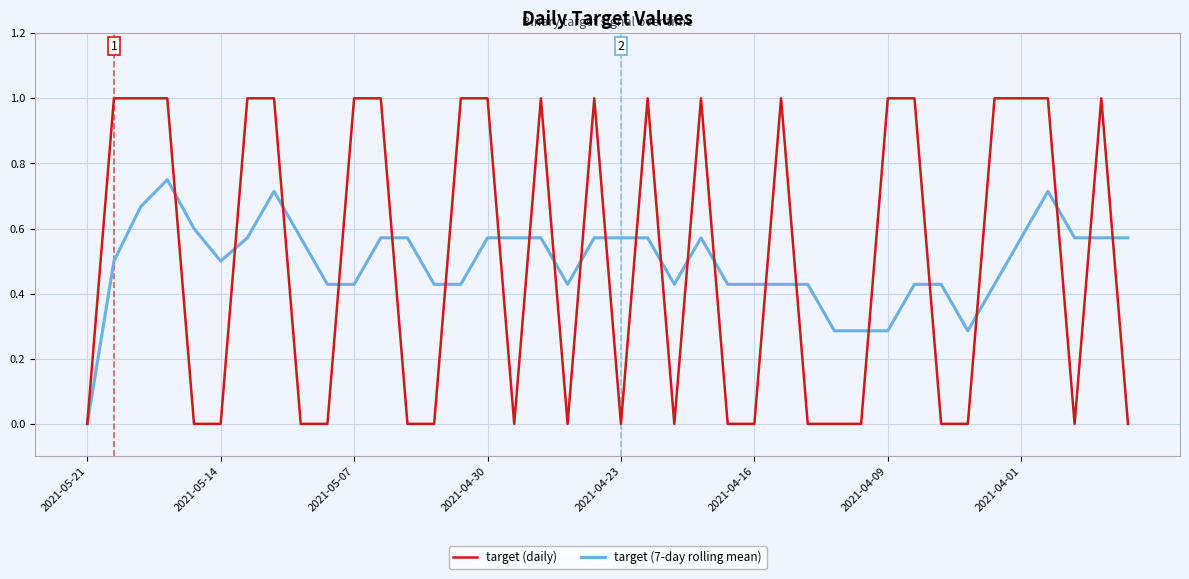

Rank the series by their maximum value, from lowest to highest.

target (7-day rolling mean), target (daily)